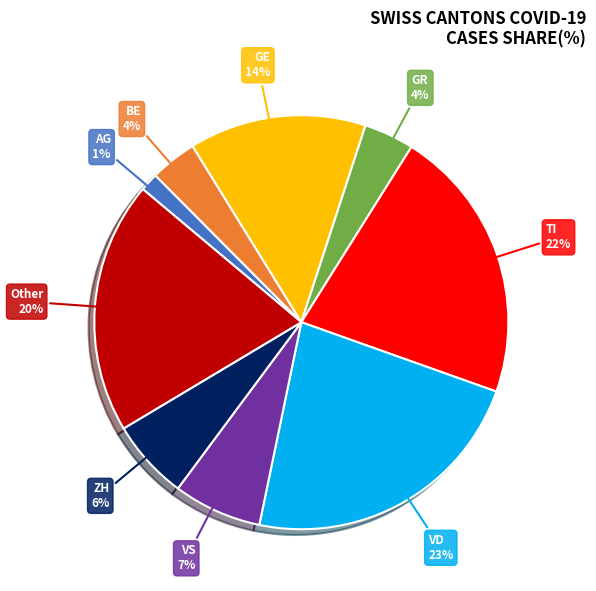

How many segments does this pie chart have?

9